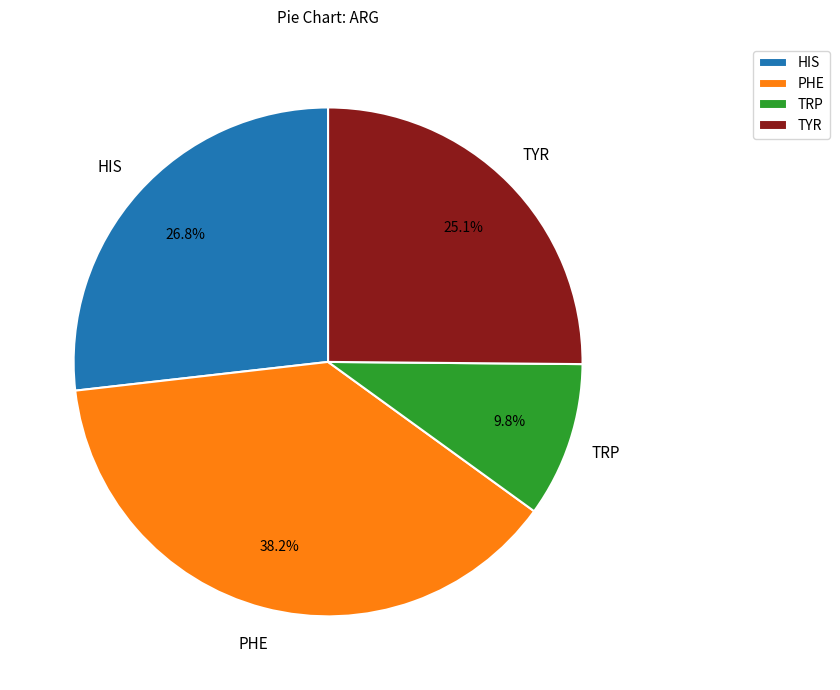

To the nearest percent, what percentage of the pie is TYR?

25%